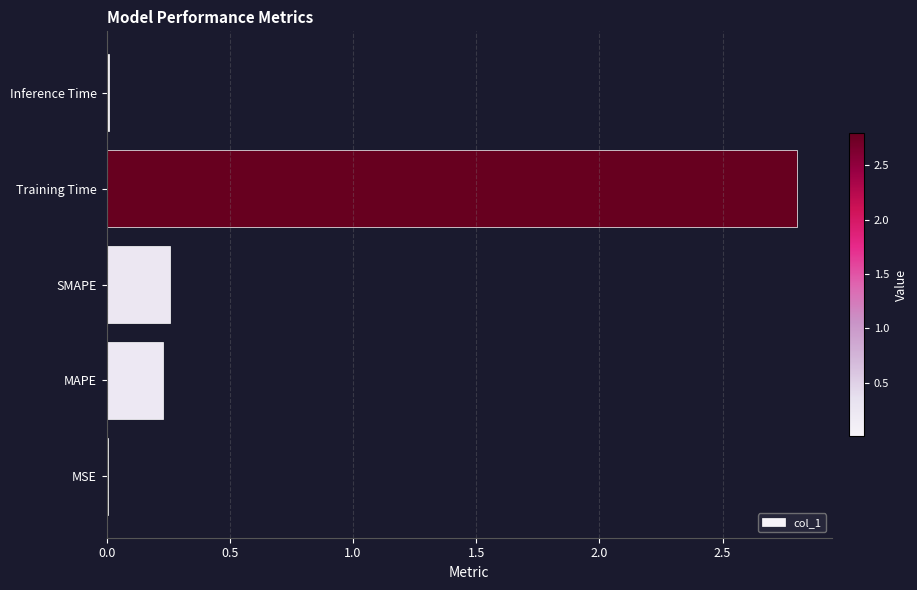

What is the change in value from SMAPE to Training Time?

+2.5